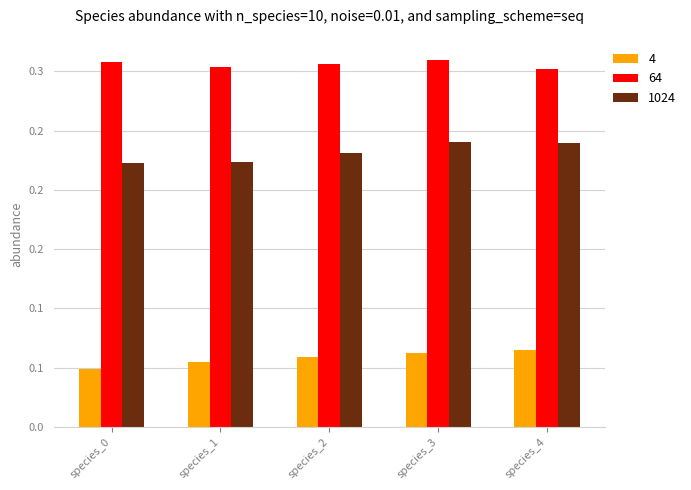

Is it true that 4 equals 0.1 at species_3?

True